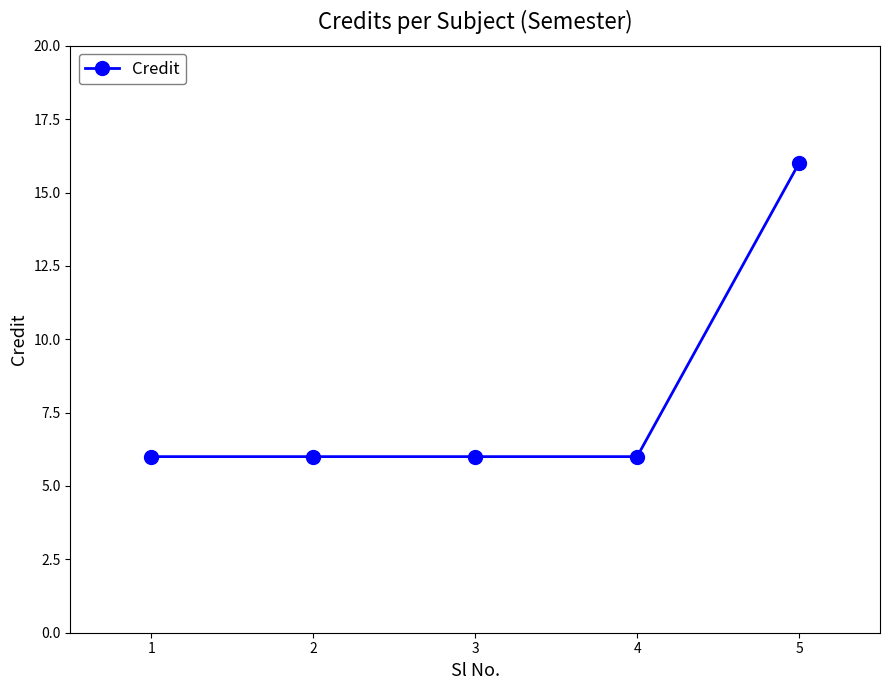

Reading left to right, extract all data points from this chart.

6	6	6	6	16